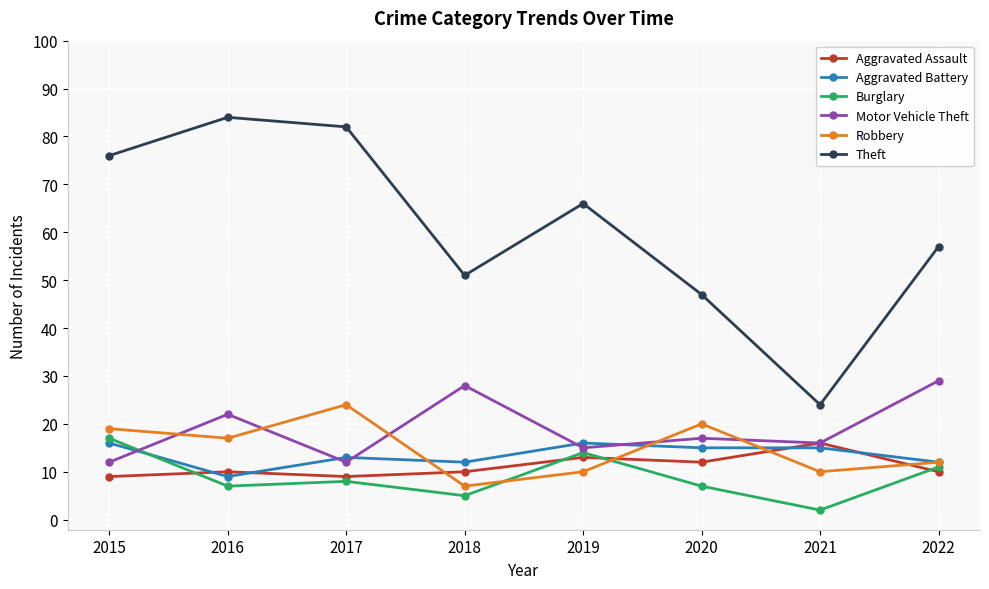

What is the average value of the Motor Vehicle Theft series?

19